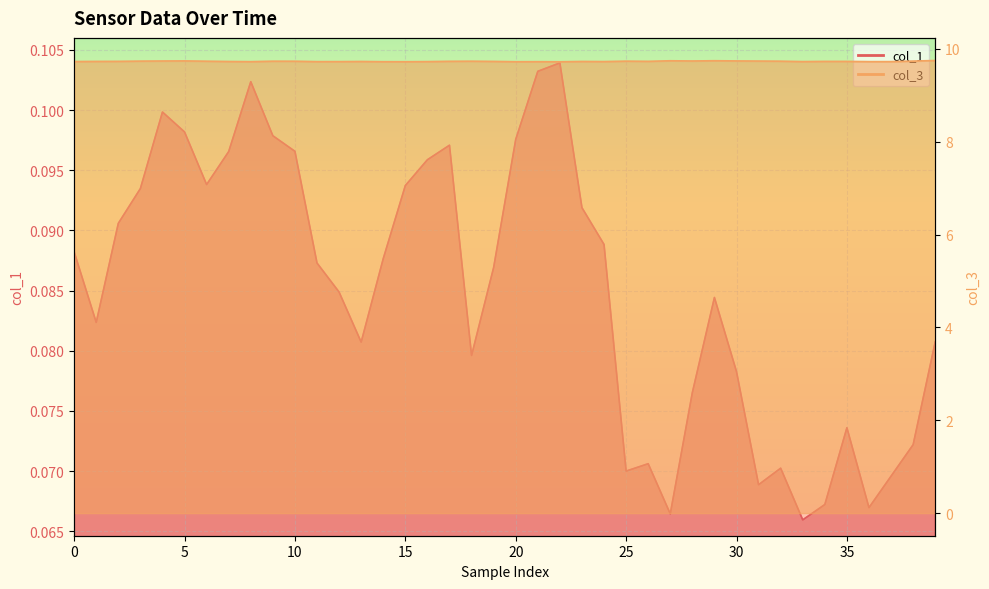

Which series has the widest spread of values?

col_1